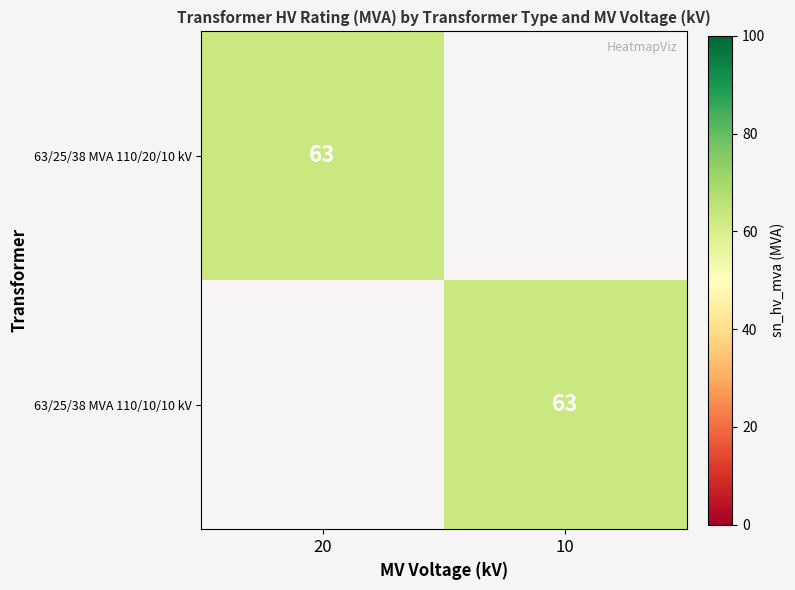

List the series in order of their peak value, lowest first.

63/25/38 MVA 110/20/10 kV, 63/25/38 MVA 110/10/10 kV